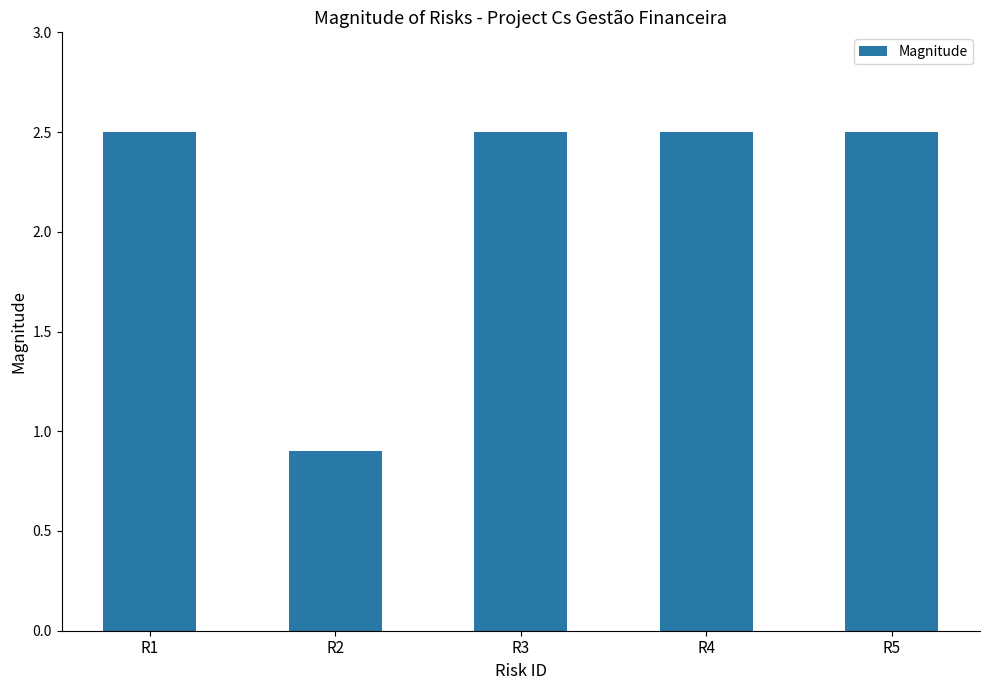

Where is the data nearest to the value 1?

R2